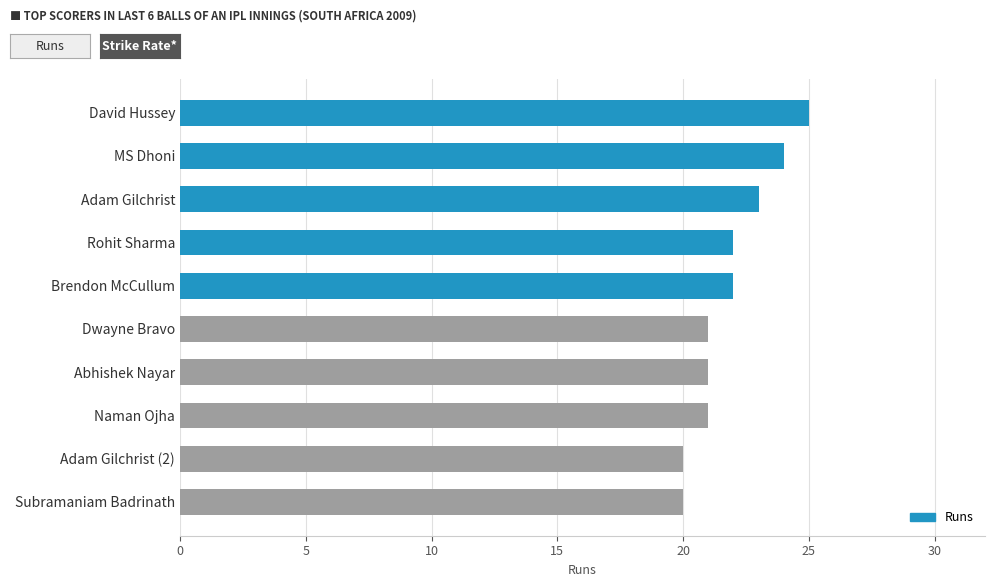

What is the value of the 5th bar from the top?

22